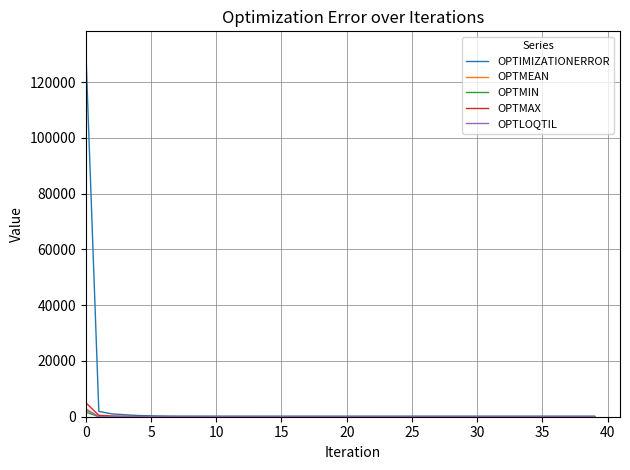

What is the highest value of the OPTIMIZATIONERROR series?

131671.0